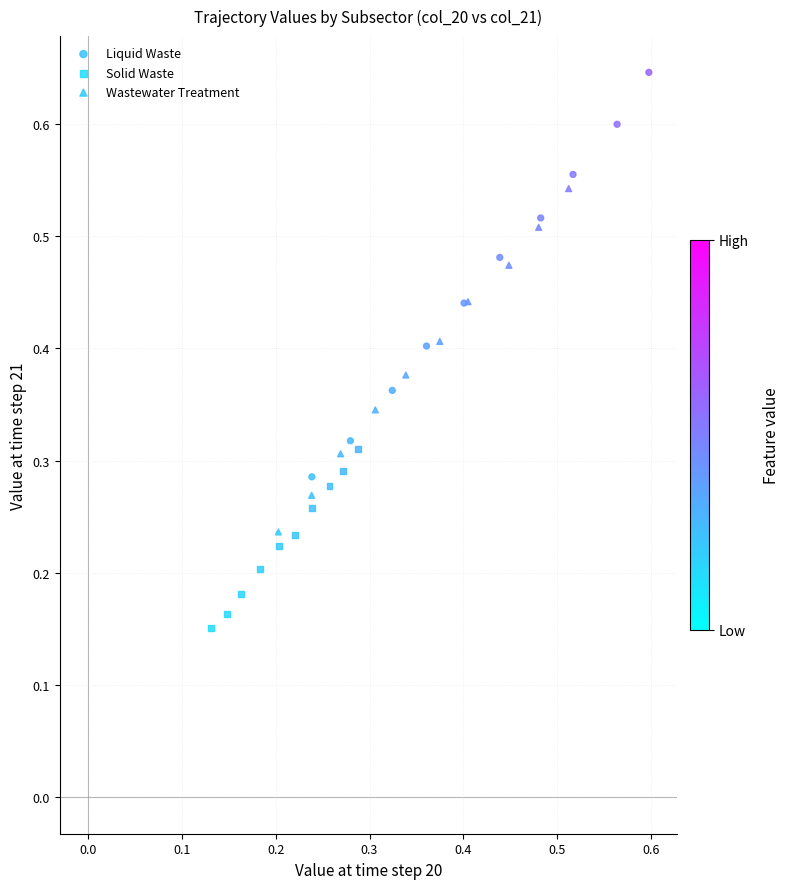

Which series contains the highest Y value?

Liquid Waste